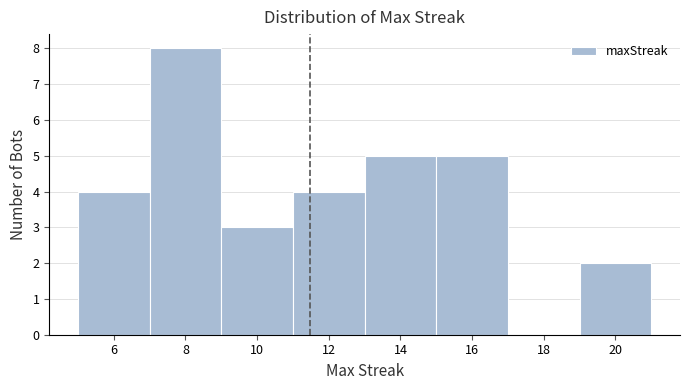

What is the height of the bar covering 11 to 13 on the x-axis? The values are not printed on the chart, so give them approximately, as read against the axis.

4